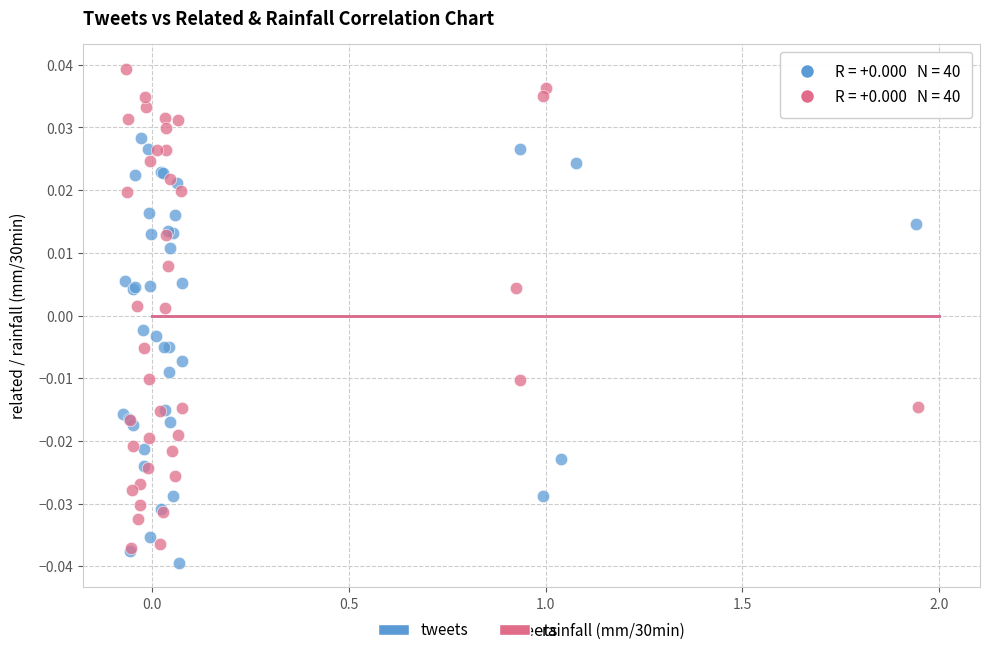

What are all the series names shown in the legend?

tweets, rainfall (mm/30min)